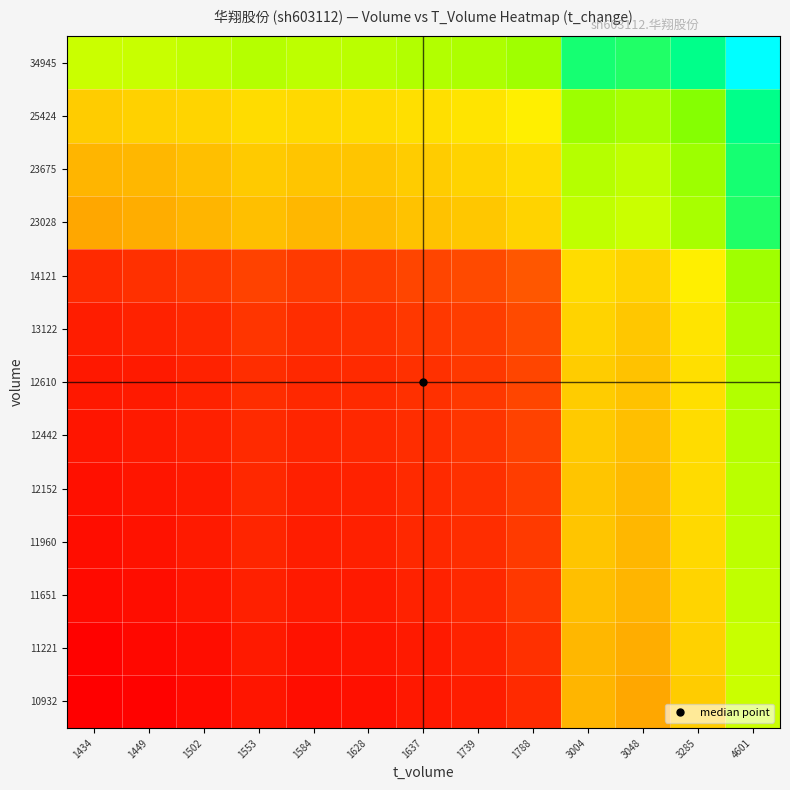

Reading right to left, list all the values displayed in this chart.

10932: 4601=1.4	3285=1.1	3048=1.1	3004=1.1	1788=0.8	1739=0.8	1637=0.7	1628=0.7	1584=0.7	1553=0.7	1502=0.7	1449=0.7	1434=0.7
11221: 4601=1.5	3285=1.2	3048=1.1	3004=1.1	1788=0.8	1739=0.8	1637=0.8	1628=0.7	1584=0.7	1553=0.8	1502=0.7	1449=0.7	1434=0.7
11651: 4601=1.5	3285=1.2	3048=1.1	3004=1.1	1788=0.8	1739=0.8	1637=0.8	1628=0.8	1584=0.8	1553=0.8	1502=0.7	1449=0.7	1434=0.7
11960: 4601=1.5	3285=1.2	3048=1.1	3004=1.1	1788=0.8	1739=0.8	1637=0.8	1628=0.8	1584=0.8	1553=0.8	1502=0.8	1449=0.7	1434=0.7
12152: 4601=1.5	3285=1.2	3048=1.1	3004=1.1	1788=0.8	1739=0.8	1637=0.8	1628=0.8	1584=0.8	1553=0.8	1502=0.8	1449=0.7	1434=0.7
12442: 4601=1.5	3285=1.2	3048=1.1	3004=1.1	1788=0.8	1739=0.8	1637=0.8	1628=0.8	1584=0.8	1553=0.8	1502=0.8	1449=0.8	1434=0.7
12610: 4601=1.5	3285=1.2	3048=1.1	3004=1.1	1788=0.8	1739=0.8	1637=0.8	1628=0.8	1584=0.8	1553=0.8	1502=0.8	1449=0.8	1434=0.7
13122: 4601=1.5	3285=1.2	3048=1.1	3004=1.2	1788=0.9	1739=0.8	1637=0.8	1628=0.8	1584=0.8	1553=0.8	1502=0.8	1449=0.8	1434=0.8
14121: 4601=1.6	3285=1.2	3048=1.2	3004=1.2	1788=0.9	1739=0.9	1637=0.8	1628=0.8	1584=0.8	1553=0.8	1502=0.8	1449=0.8	1434=0.8
23028: 4601=1.8	3285=1.5	3048=1.4	3004=1.5	1788=1.2	1739=1.1	1637=1.1	1628=1.1	1584=1.1	1553=1.1	1502=1.1	1449=1.1	1434=1.1
23675: 4601=1.9	3285=1.6	3048=1.5	3004=1.5	1788=1.2	1739=1.2	1637=1.1	1628=1.1	1584=1.1	1553=1.1	1502=1.1	1449=1.1	1434=1.1
25424: 4601=1.9	3285=1.6	3048=1.5	3004=1.6	1788=1.2	1739=1.2	1637=1.2	1628=1.2	1584=1.2	1553=1.2	1502=1.2	1449=1.2	1434=1.1
34945: 4601=2.2	3285=1.9	3048=1.8	3004=1.9	1788=1.6	1739=1.5	1637=1.5	1628=1.5	1584=1.5	1553=1.5	1502=1.5	1449=1.5	1434=1.4